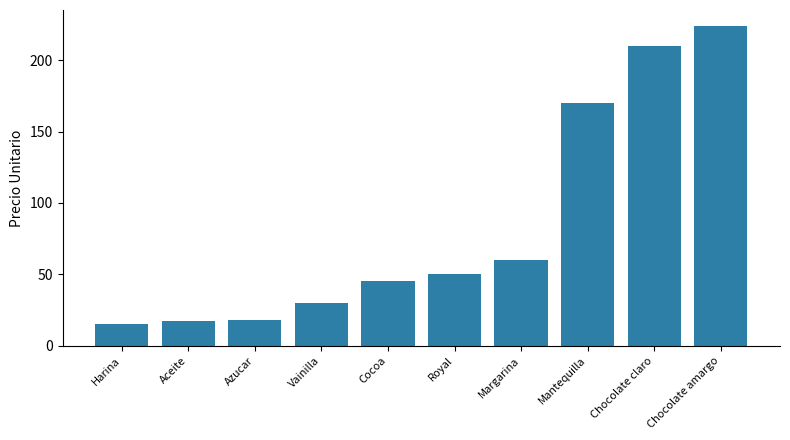

The chart shows a value of 68.2 at Royal. True or false?

False